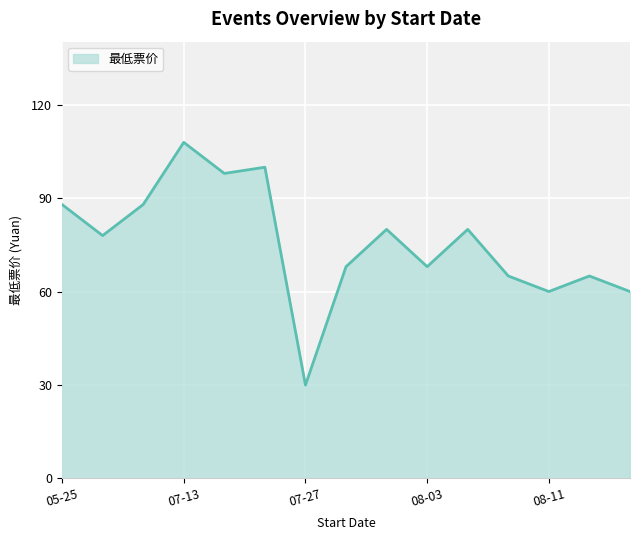

What is the smallest value displayed?

29.9